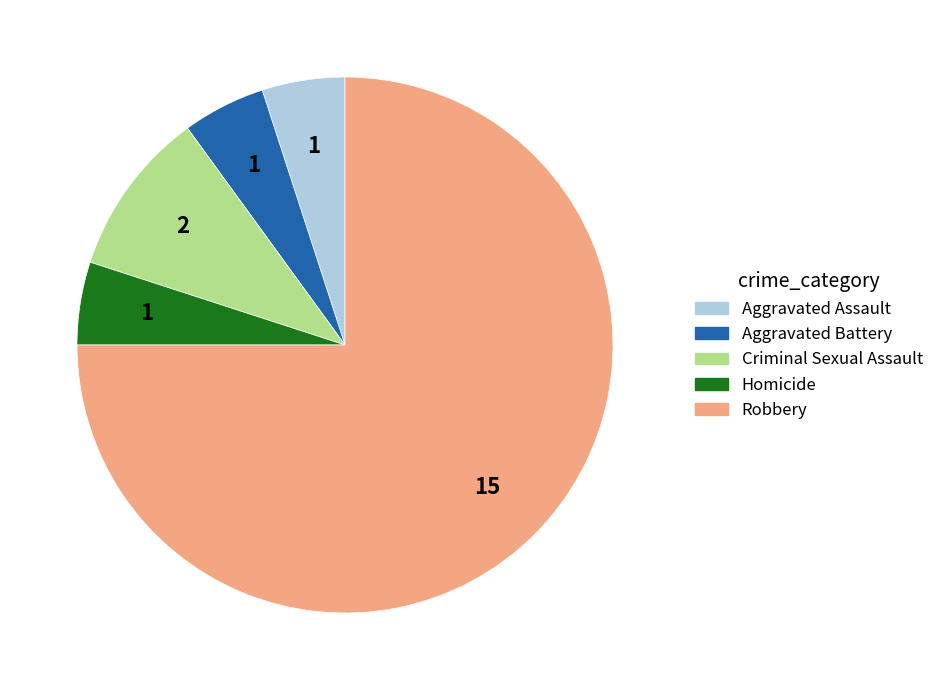

Which slice represents more than half of the pie?

Robbery